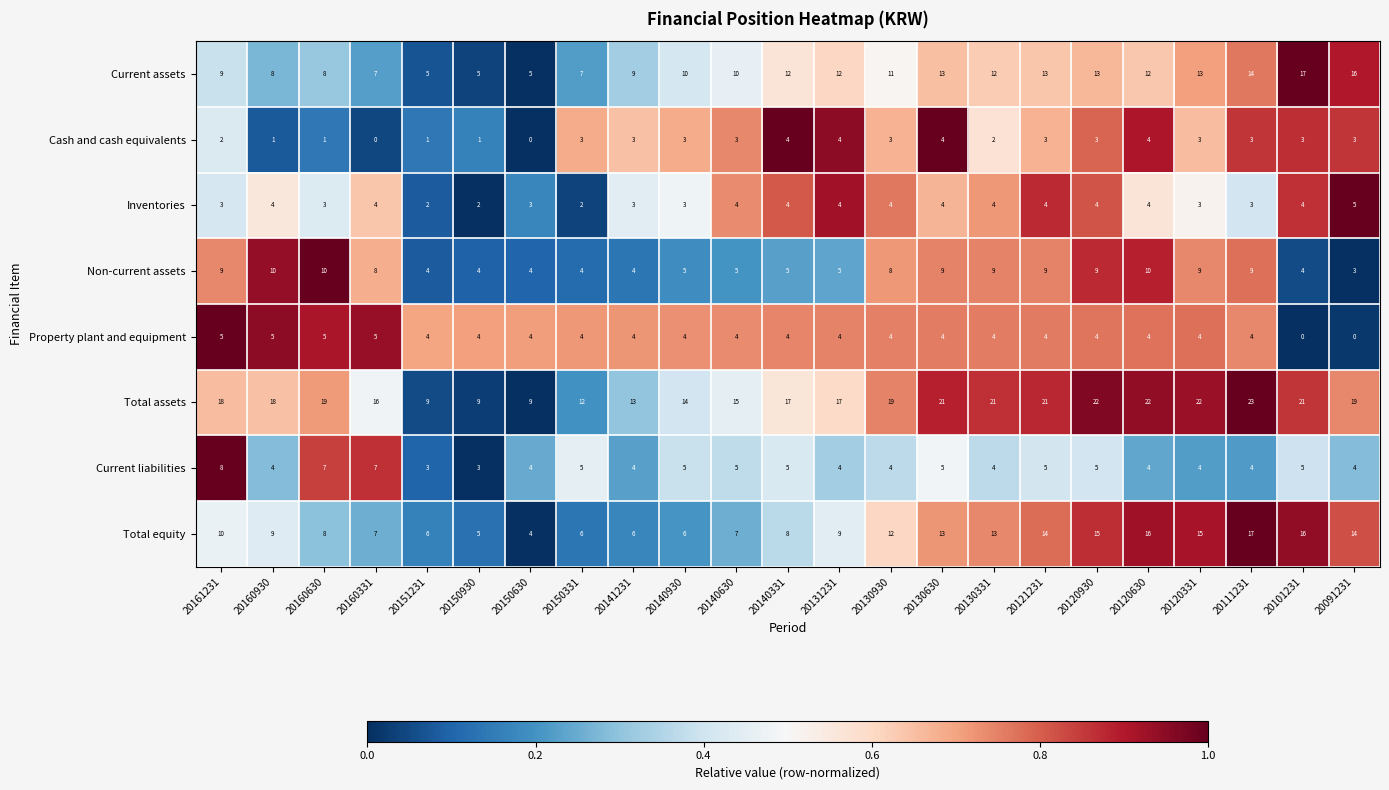

What is the minimum value for Current liabilities?

3